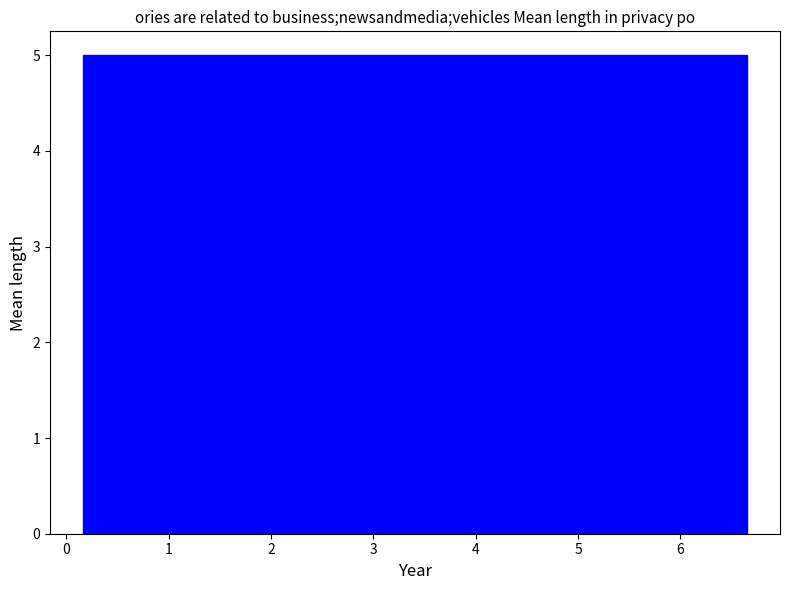

Reading left to right, list every bar in this chart as the range it spans on the x-axis followed by its height. Neither the bar edges nor the heights are printed on the chart, so give them approximately, as read against the axes.

0.2 to 1.0: 5
1.0 to 1.8: 5
1.8 to 2.6: 5
2.6 to 3.4: 5
3.4 to 4.2: 5
4.2 to 5.0: 5
5.0 to 5.8: 5
5.8 to 6.6: 5